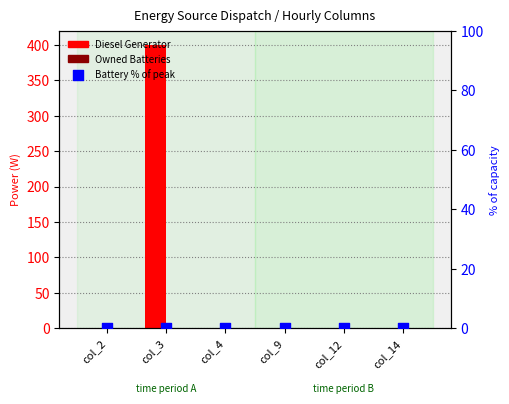

At how many categories does at least one series exceed 373?

1